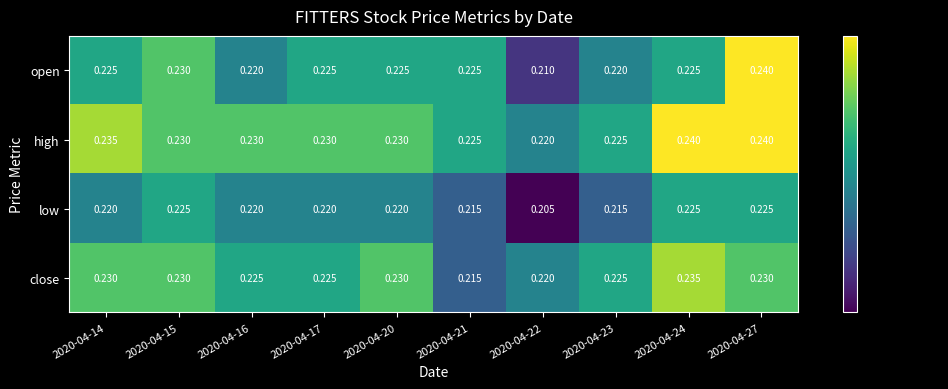

List the series in order of their overall mean, highest first.

high, close, open, low